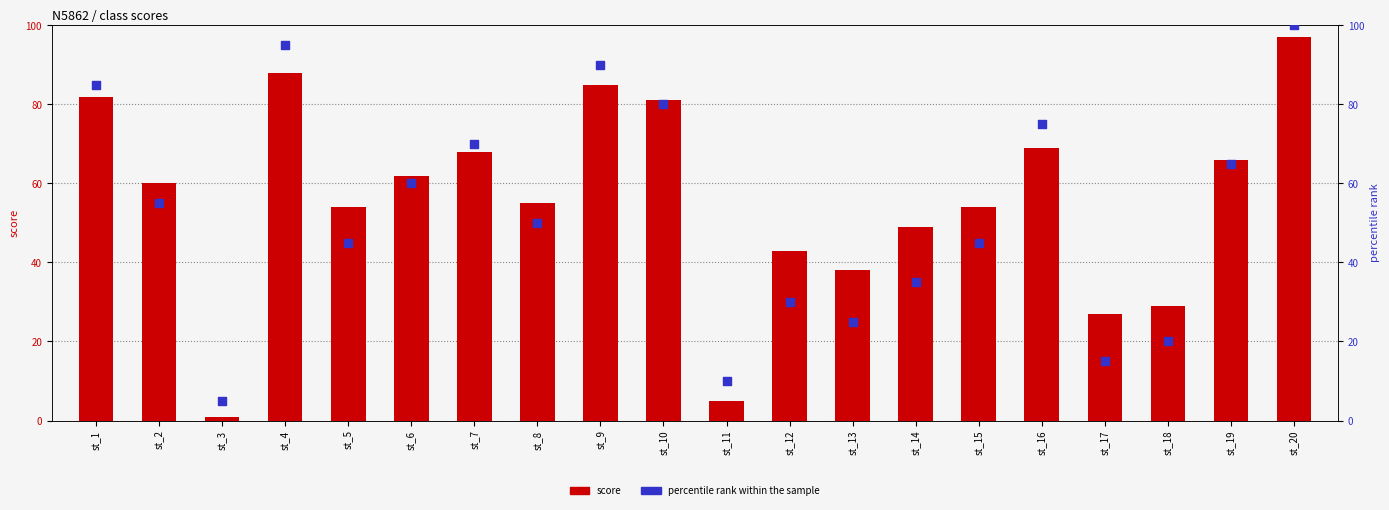

At how many categories does at least one series exceed 5?

19